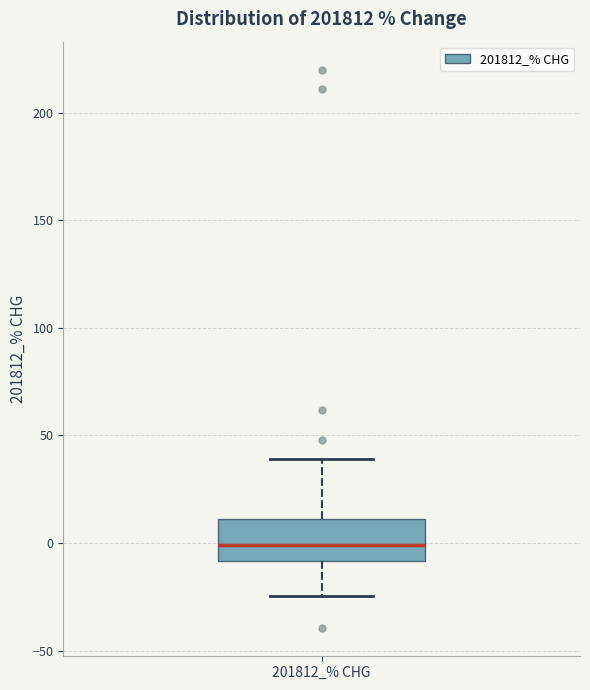

Where does the median line of the box for 201812_% CHG sit on the y-axis? The values are not printed on the chart, so give them approximately, as read against the axis.

0